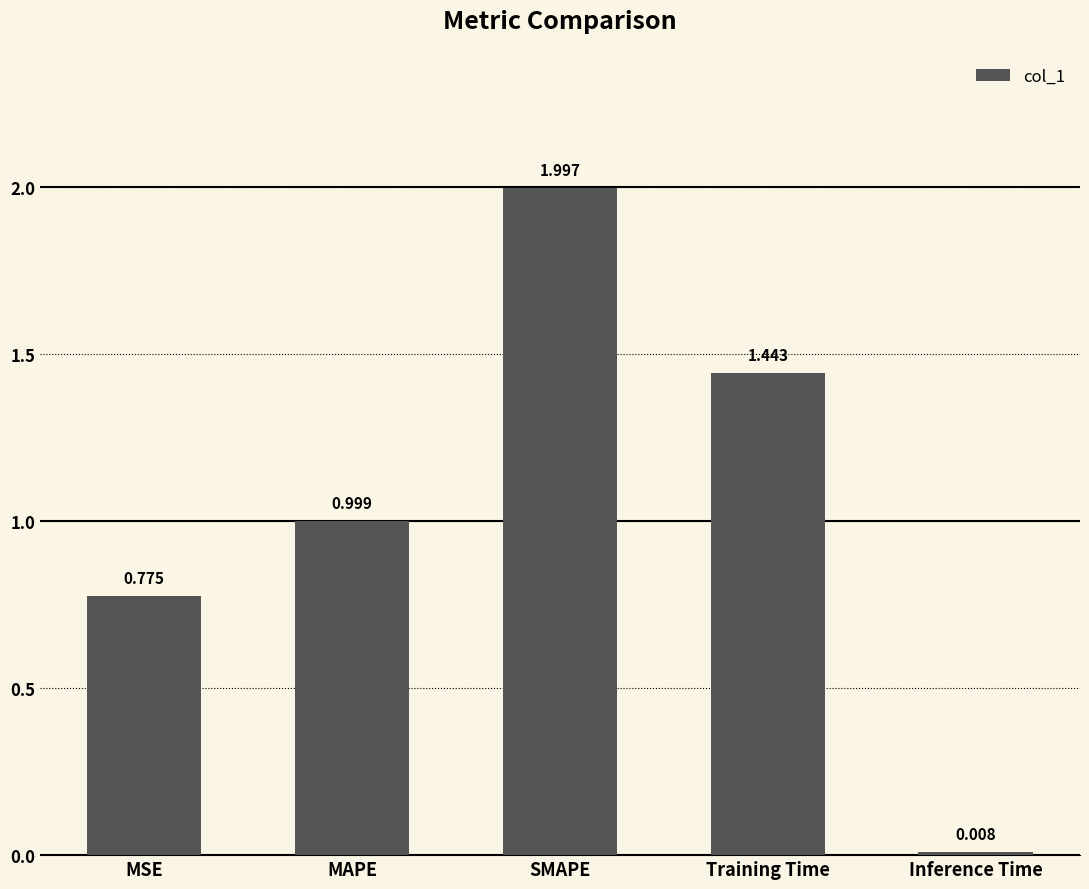

Which has a higher value, SMAPE or MAPE?

SMAPE